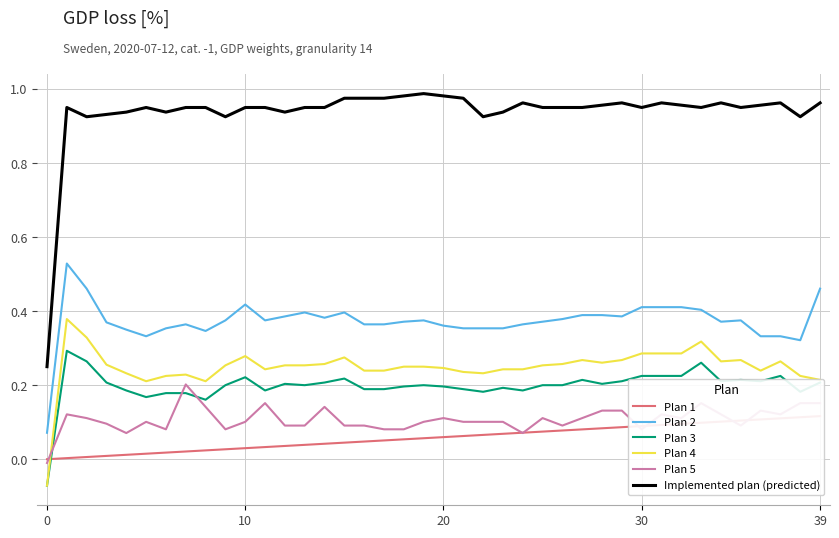

True or false: Plan 2 and Plan 3 intersect in this chart.

False